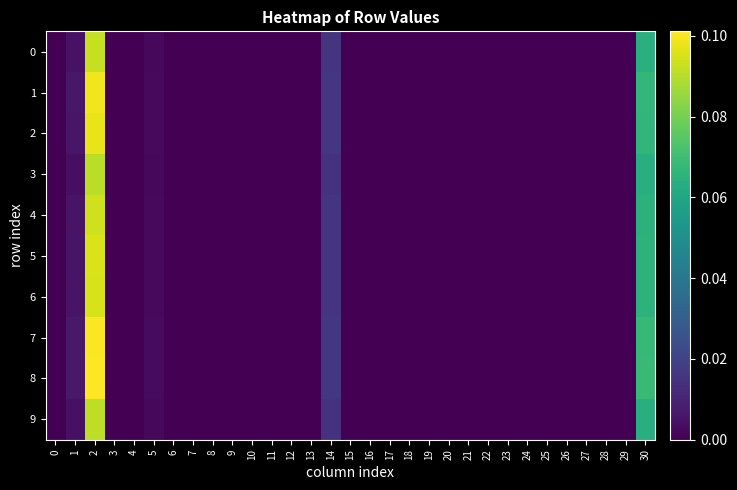

Between 24 and 30, which series saw the biggest shift?

8